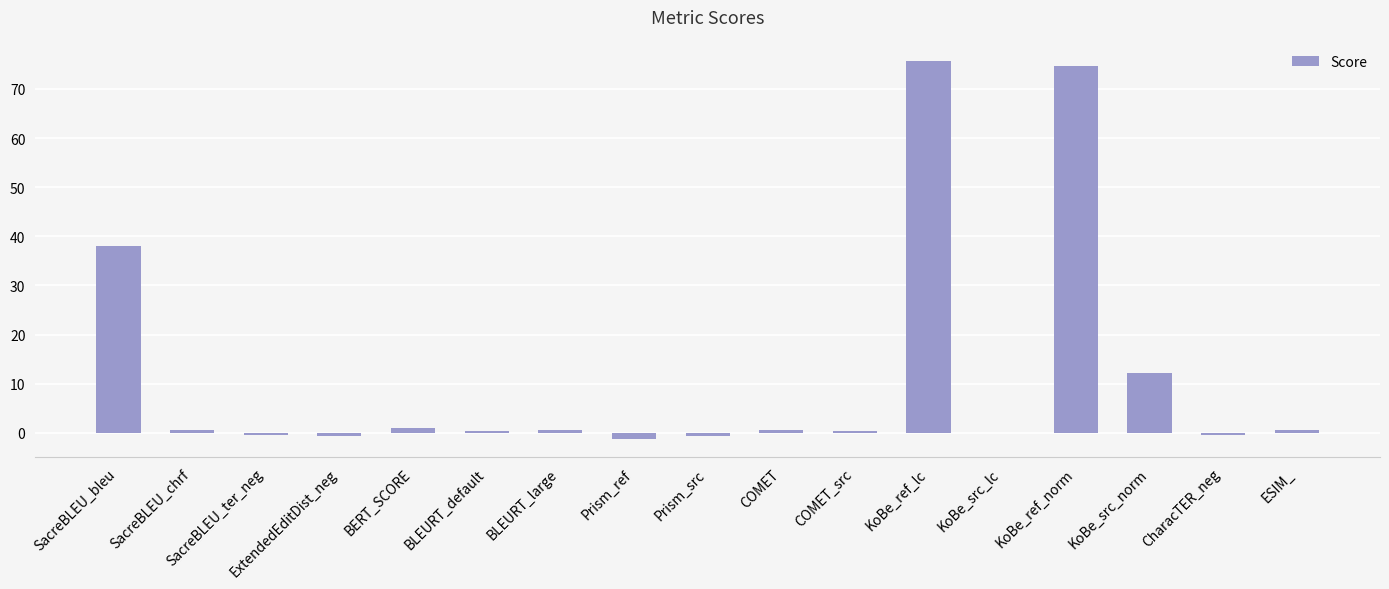

Are the bars grouped side by side (vs. stacked)?

No